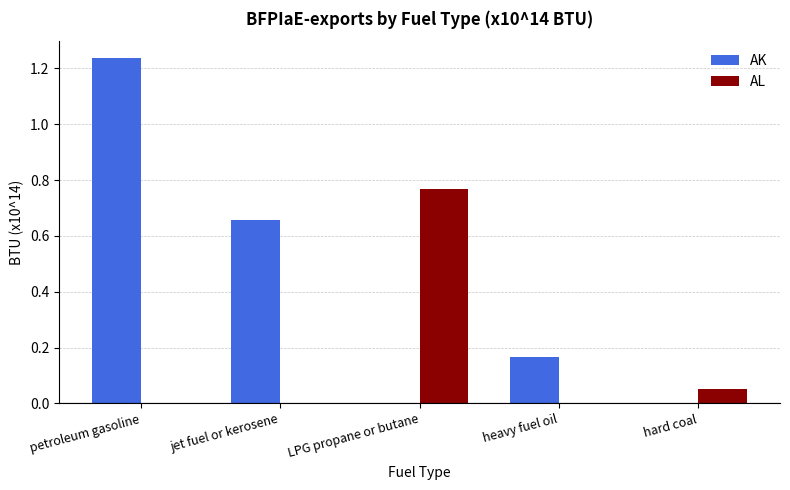

What are all the series names shown in the legend?

AK, AL